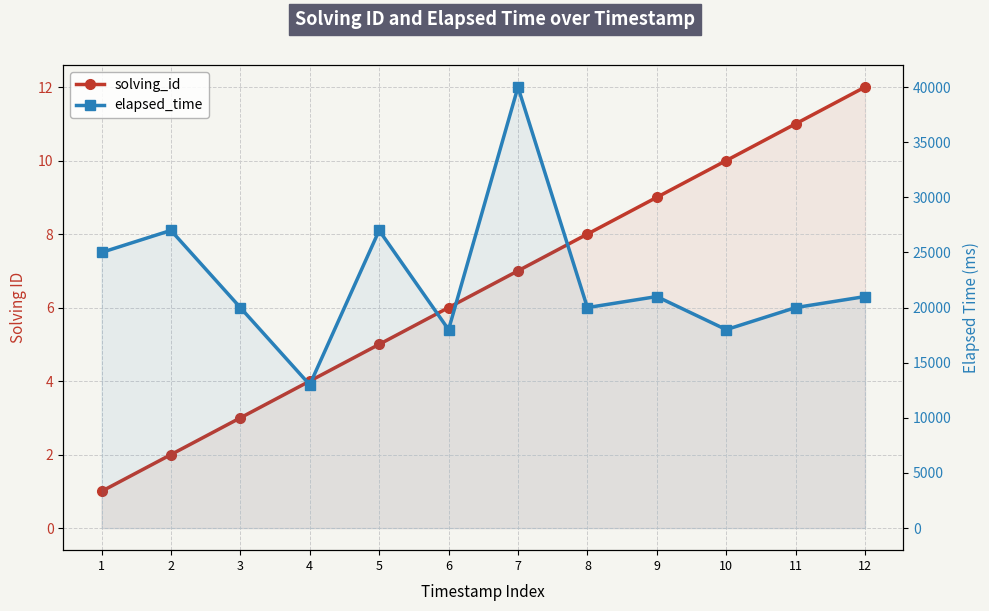

Is it true that elapsed_time equals 20000 at 8?

True